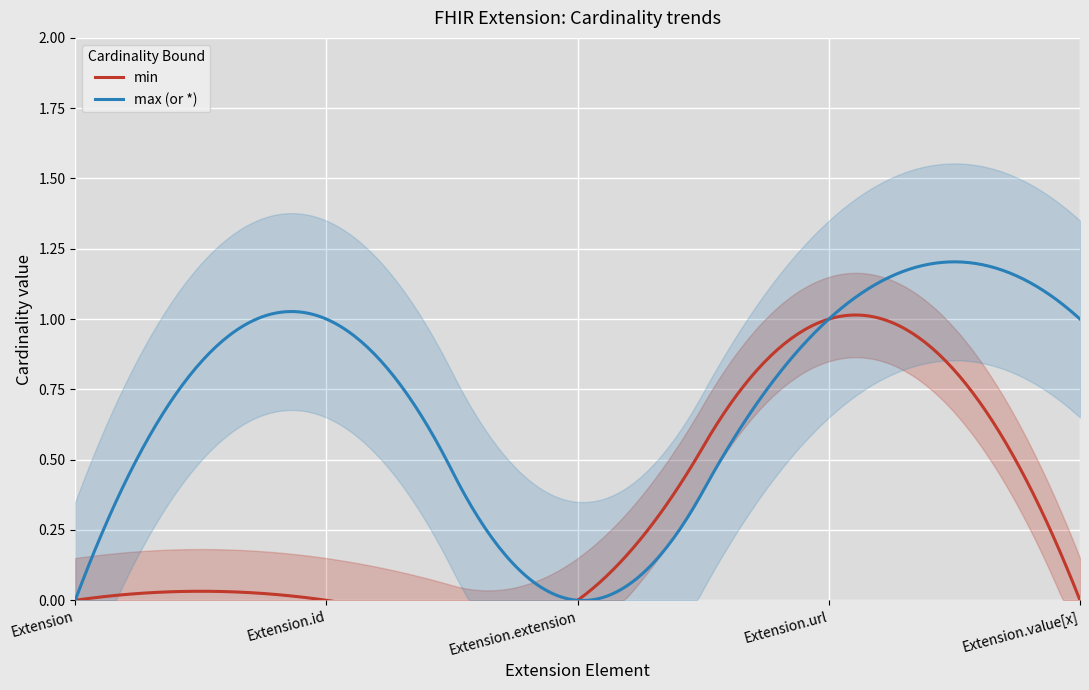

Count the number of data series in this chart.

2